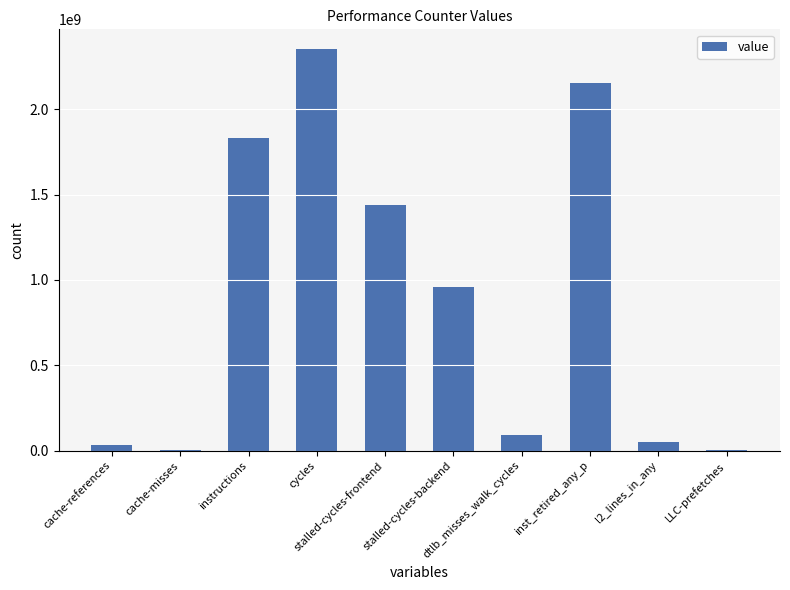

Are the bars horizontal?

No